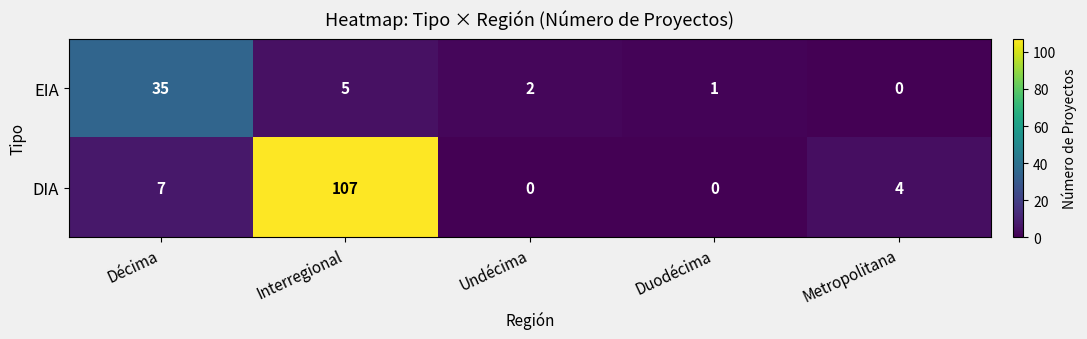

What is the sum of all EIA values?

43